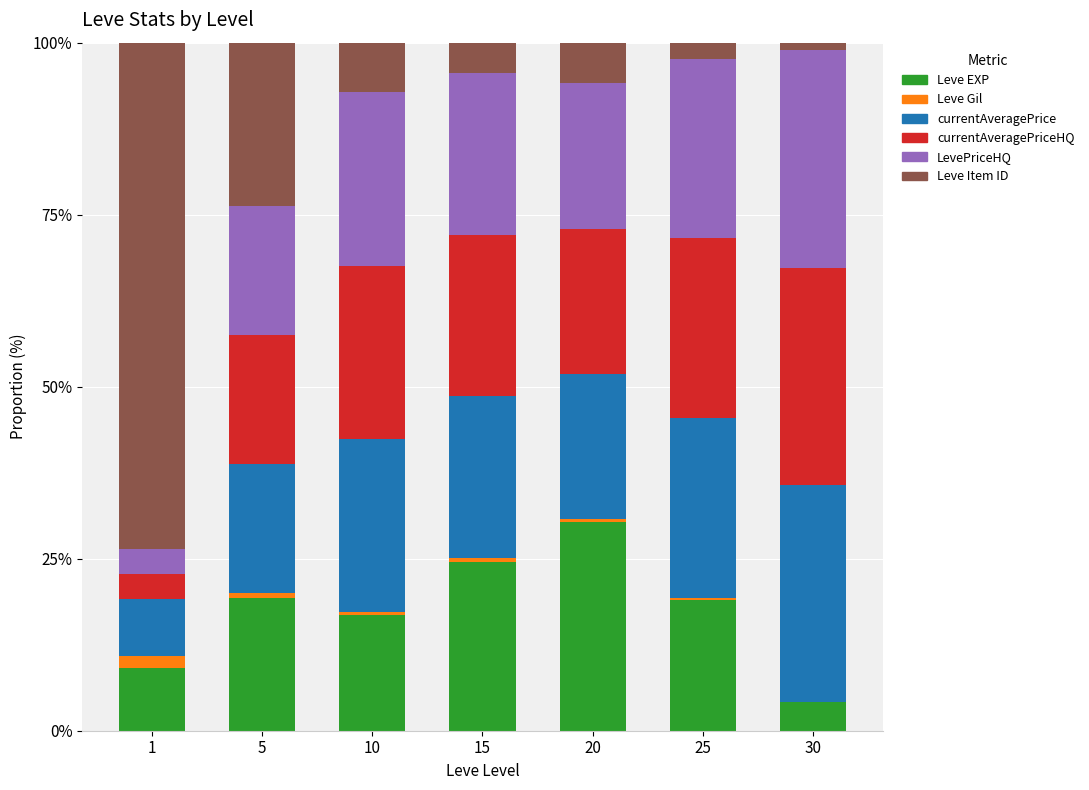

True or false: Leve EXP has a value of 19.0 at 25.

True